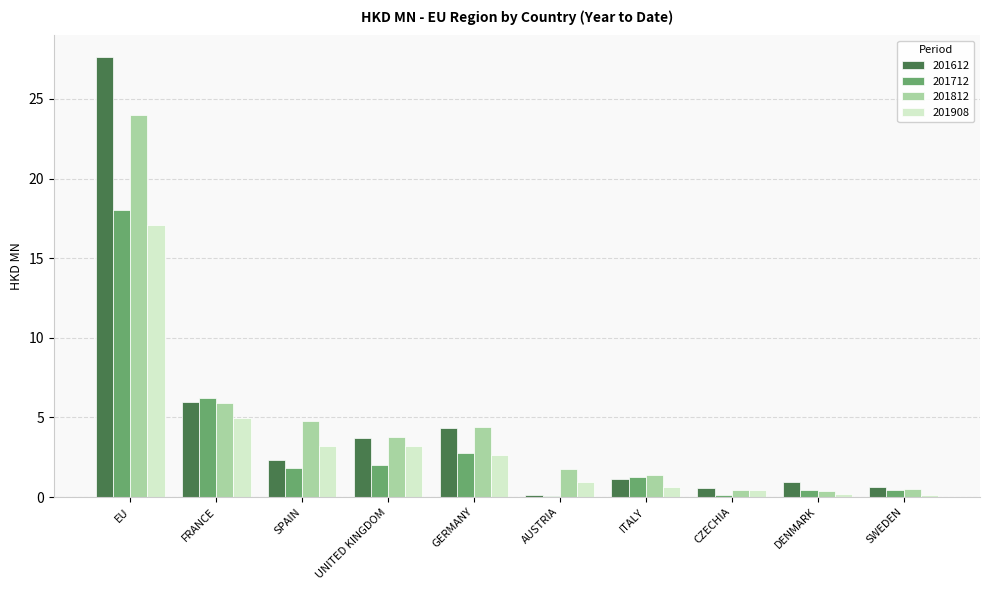

At which label is 201712 closest to 9?

FRANCE